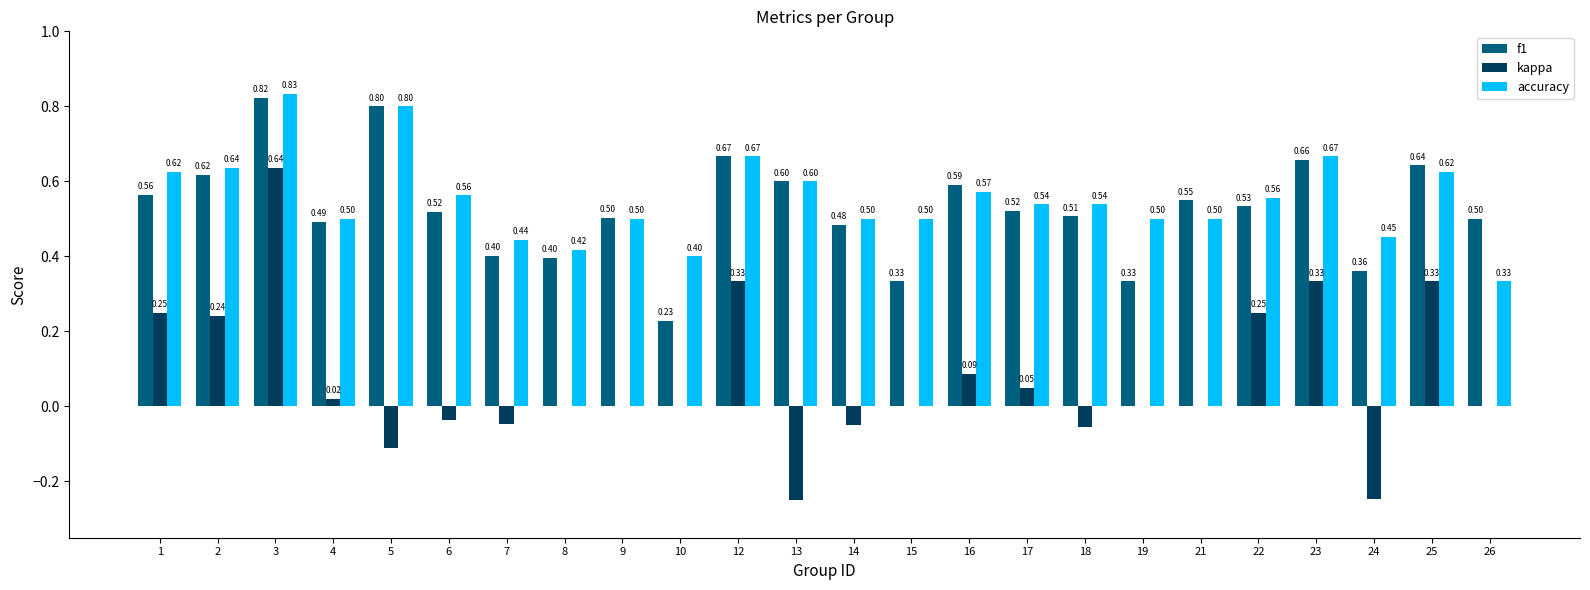

What is the total value across all series at 4?

1.0